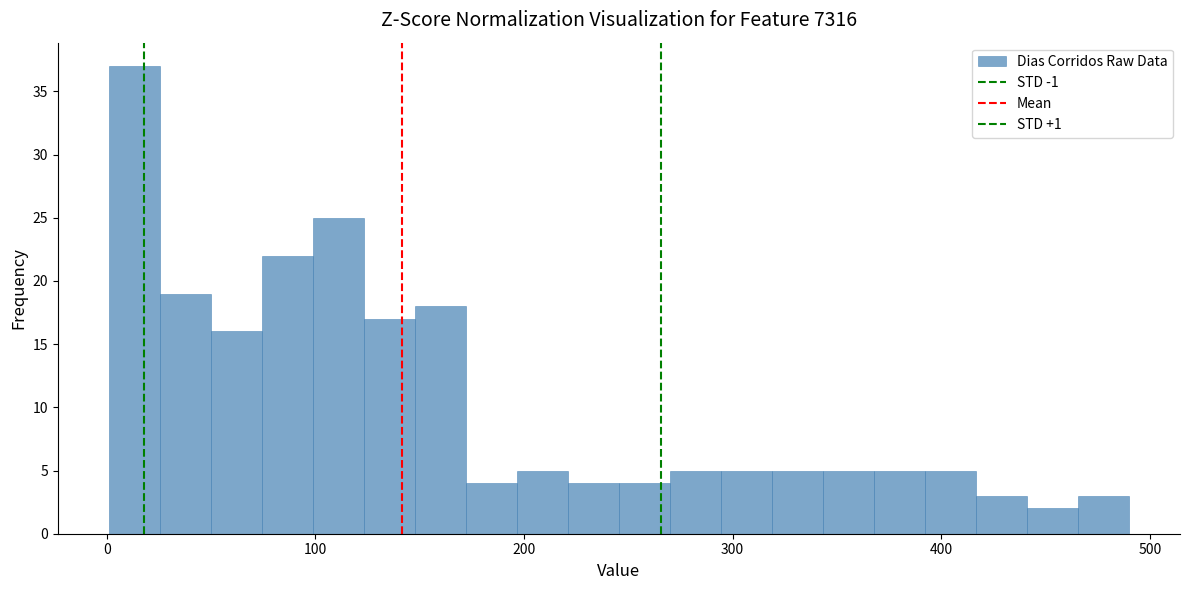

Around what value on the x-axis is the tallest bar? Give the approximate position of its centre, as read against the axis.

10